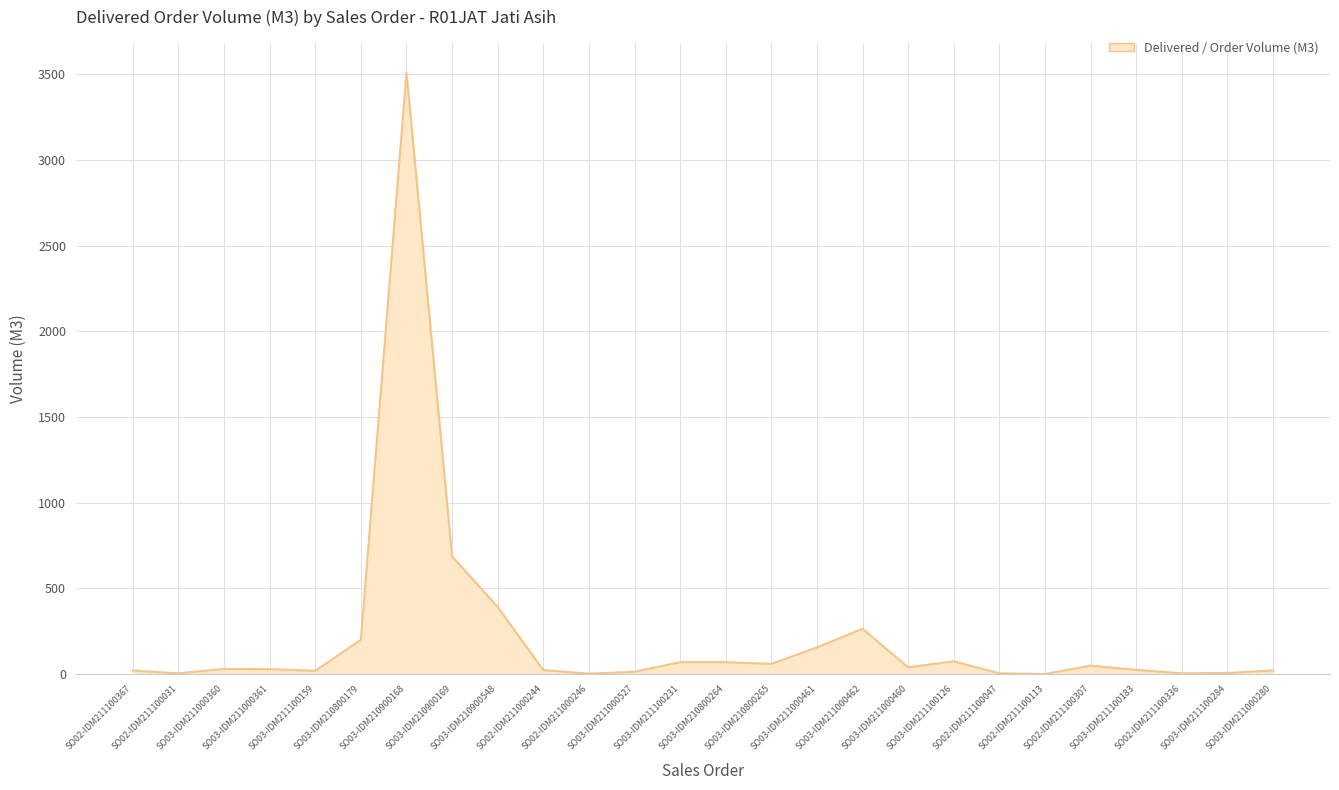

Reading right to left, transcribe all the data shown in this chart.

22.0	7.0	5.0	25.0	50.0	1.0	5.0	75.0	40.0	265.0	156.0	60.0	70.0	70.0	14.0	3.0	24.0	392.0	687.5	3508.5	201.0	19.5	29.6	30.7	5.0	21.0